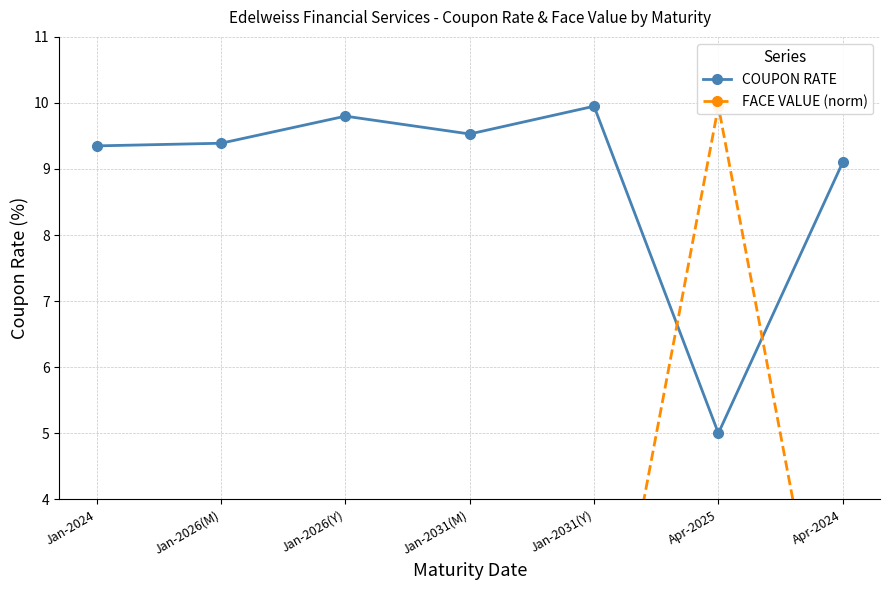

What is the label of the 6th point from the left?

Apr-2025